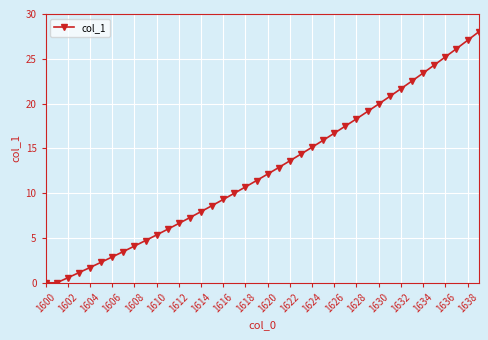

Reading left to right, extract all data points from this chart.

0.0	0.0	0.6	1.1	1.7	2.3	2.9	3.5	4.1	4.7	5.3	6.0	6.6	7.3	7.9	8.6	9.3	10.0	10.7	11.4	12.1	12.9	13.6	14.4	15.1	15.9	16.7	17.5	18.3	19.1	20.0	20.8	21.7	22.5	23.4	24.3	25.2	26.1	27.1	28.0